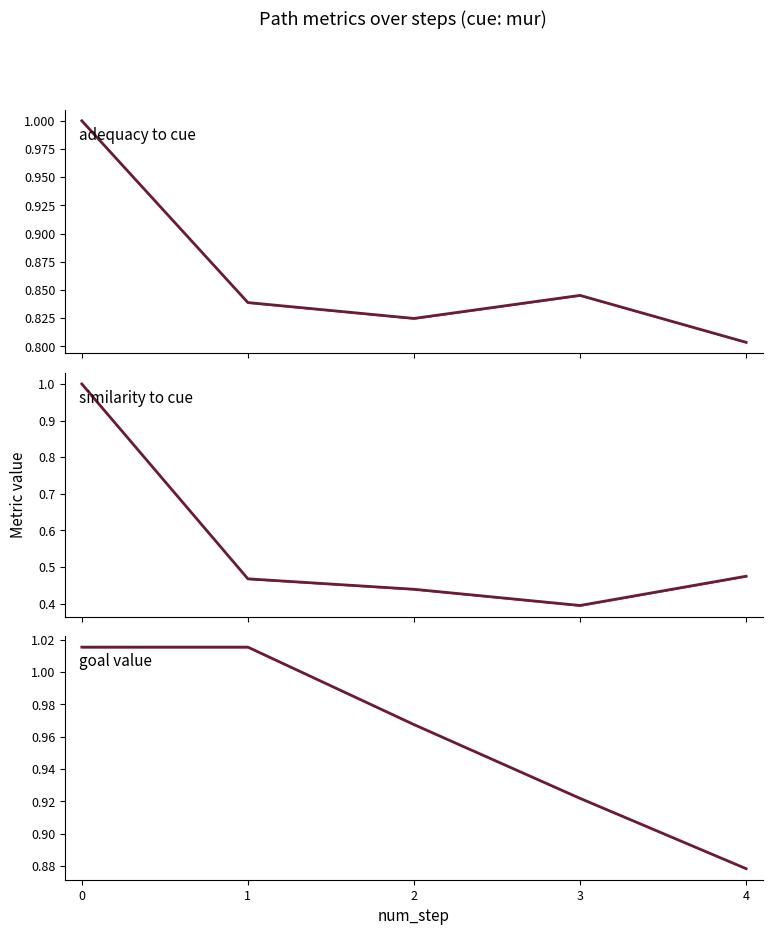

Is the value of goal_value at 4 greater than the value of similarity_to_cue at 0?

No